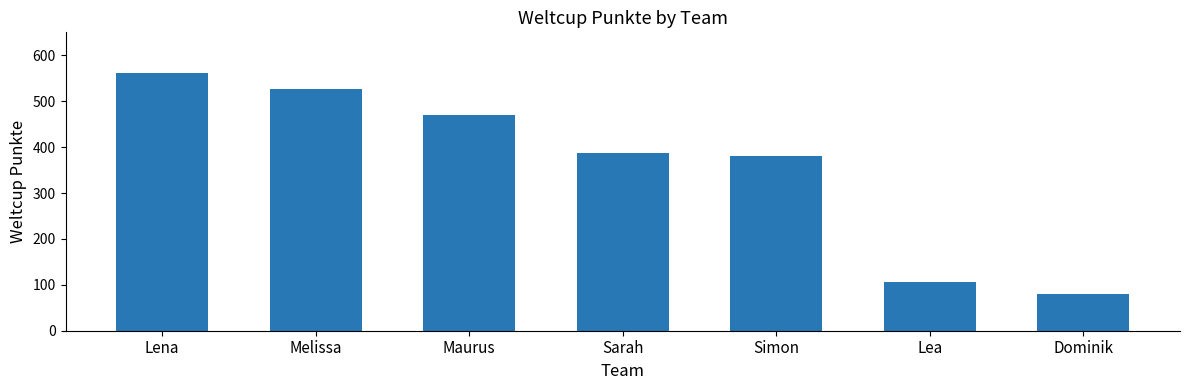

What is the difference between the second highest and second lowest values?

421